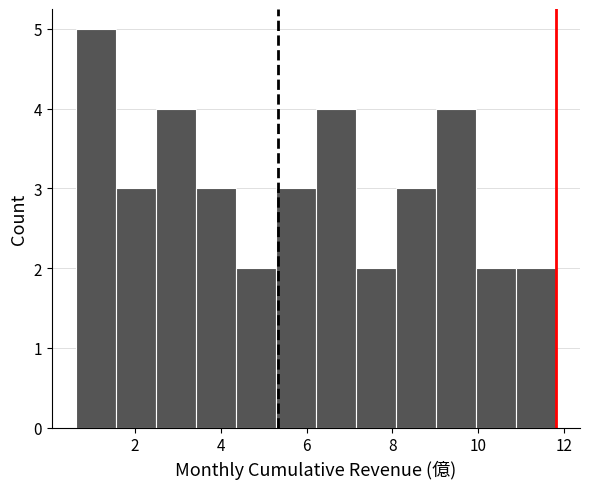

Reading left to right, transcribe this chart: for each bar, give the range it covers on the x-axis and its height. Neither the bar edges nor the heights are printed on the chart, so give them approximately, as read against the axes.

0.6 to 1.6: 5
1.6 to 2.4: 3
2.4 to 3.4: 4
3.4 to 4.4: 3
4.4 to 5.2: 2
5.2 to 6.2: 3
6.2 to 7.2: 4
7.2 to 8.0: 2
8.0 to 9.0: 3
9.0 to 10.0: 4
10.0 to 10.8: 2
10.8 to 11.8: 2